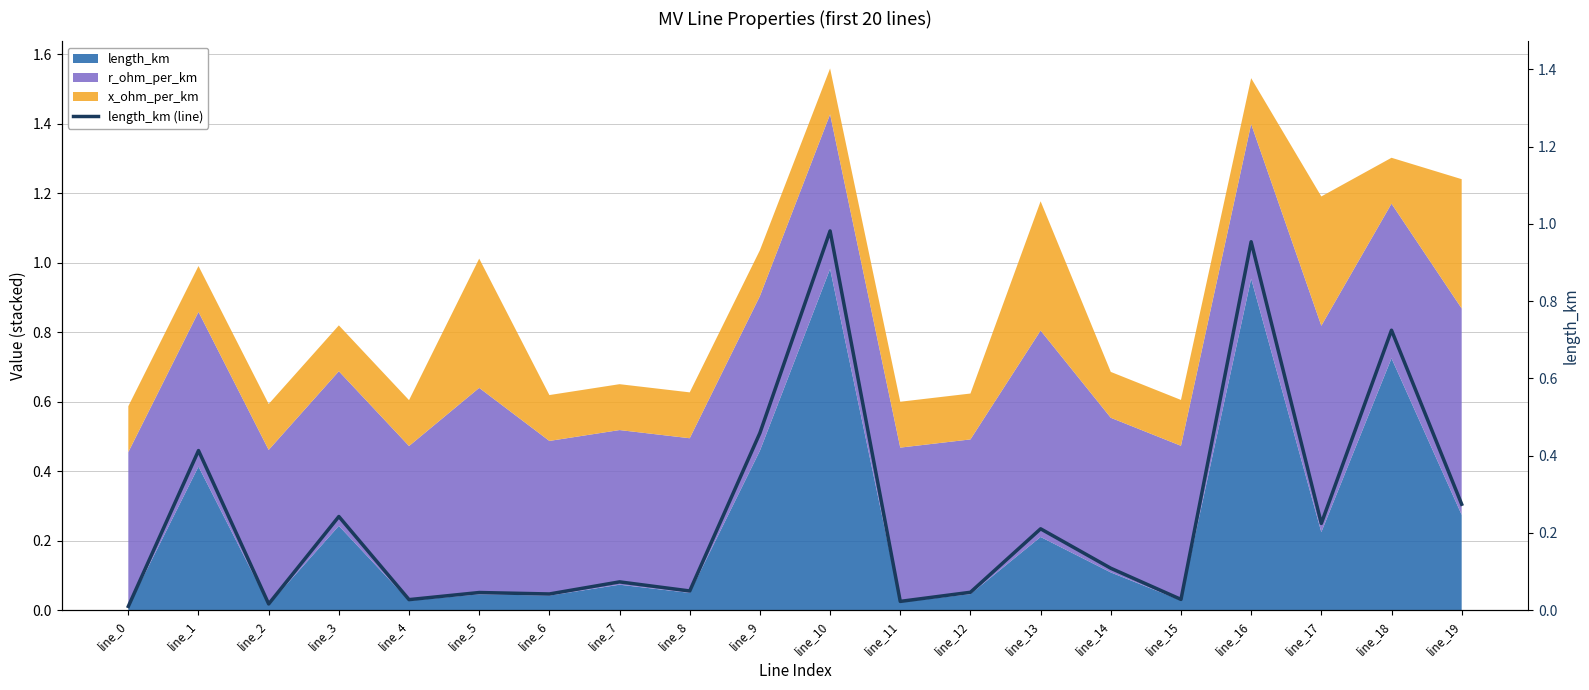

Reading left to right, what are all the values shown in this chart?

line_0=0.0	line_1=0.4	line_2=0.0	line_3=0.2	line_4=0.0	line_5=0.0	line_6=0.0	line_7=0.1	line_8=0.0	line_9=0.5	line_10=1.0	line_11=0.0	line_12=0.0	line_13=0.2	line_14=0.1	line_15=0.0	line_16=1.0	line_17=0.2	line_18=0.7	line_19=0.3